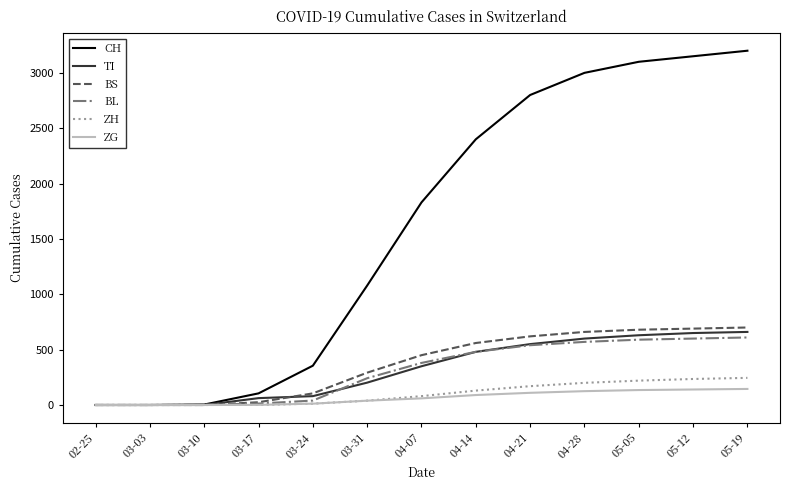

Which series has the largest total across all categories?

CH